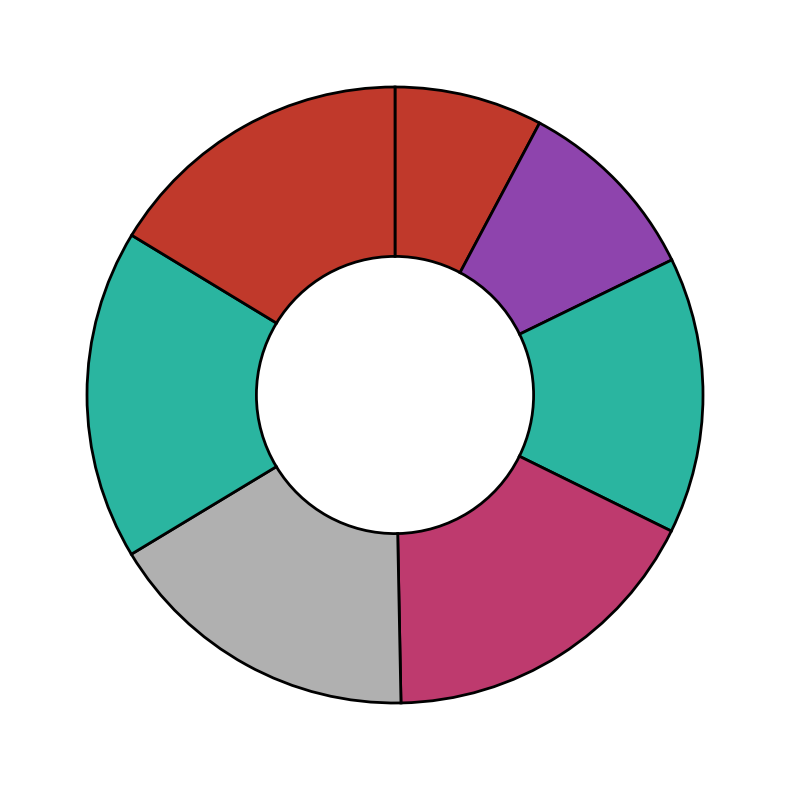

How many slices are in this pie chart?

7